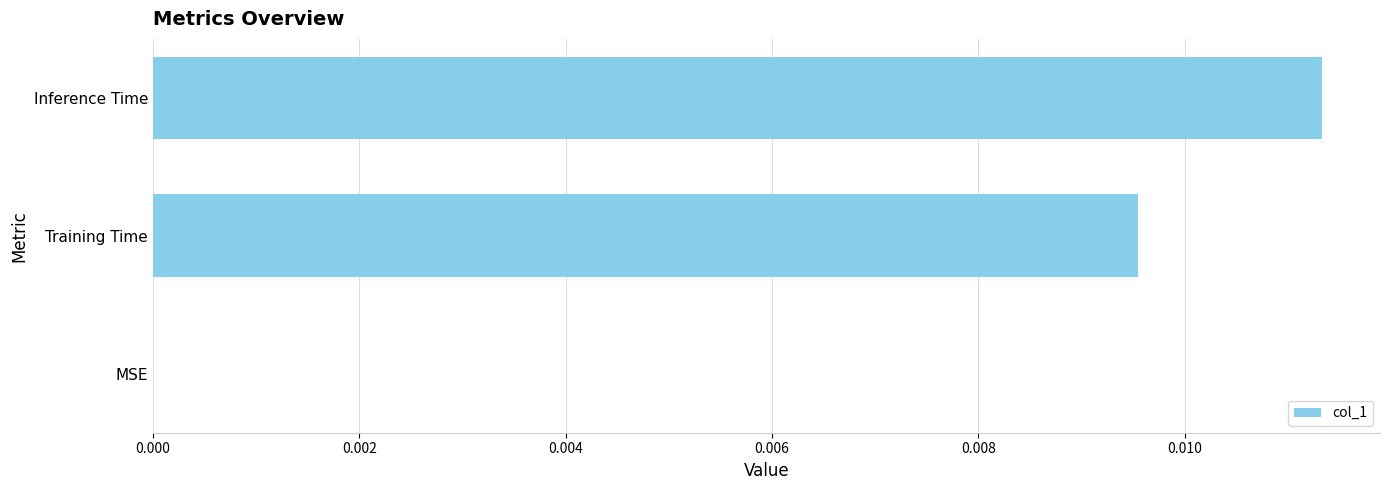

How many data points are above 0?

2